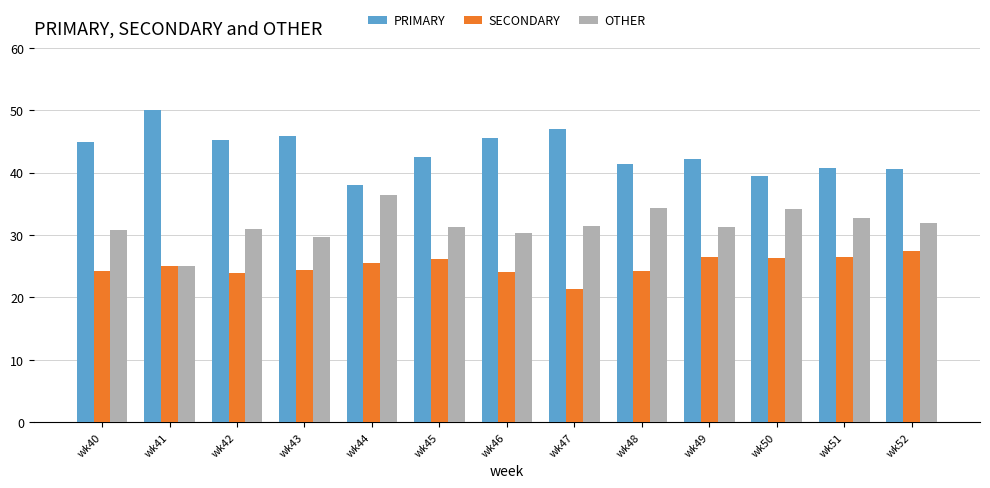

The PRIMARY series shows 39.5 at wk50. True or false?

True